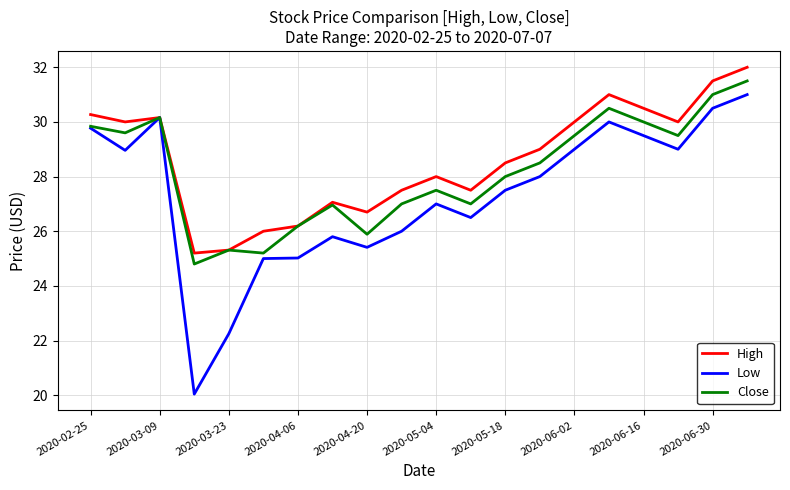

Which series has the largest range (max minus min)?

Low